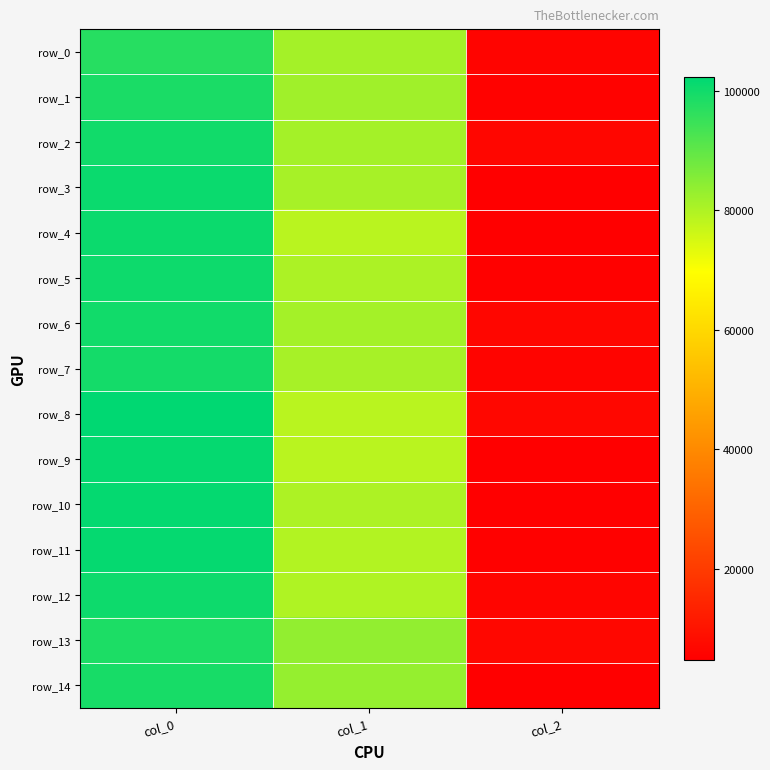

What is the total value across all series at col_0?

1502184.8